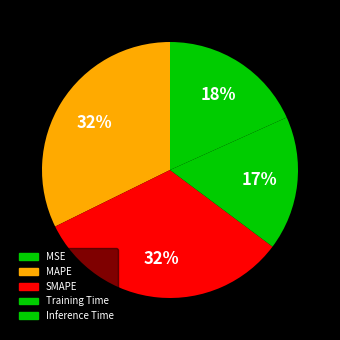

Is there a majority slice in this chart?

No